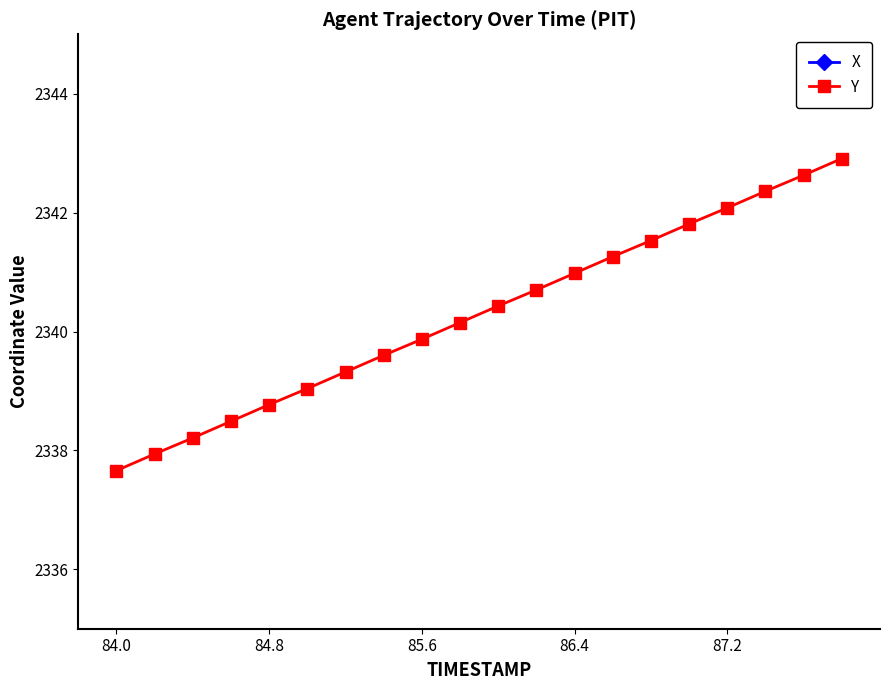

At which category does the chart reach its minimum across all series?

84.0